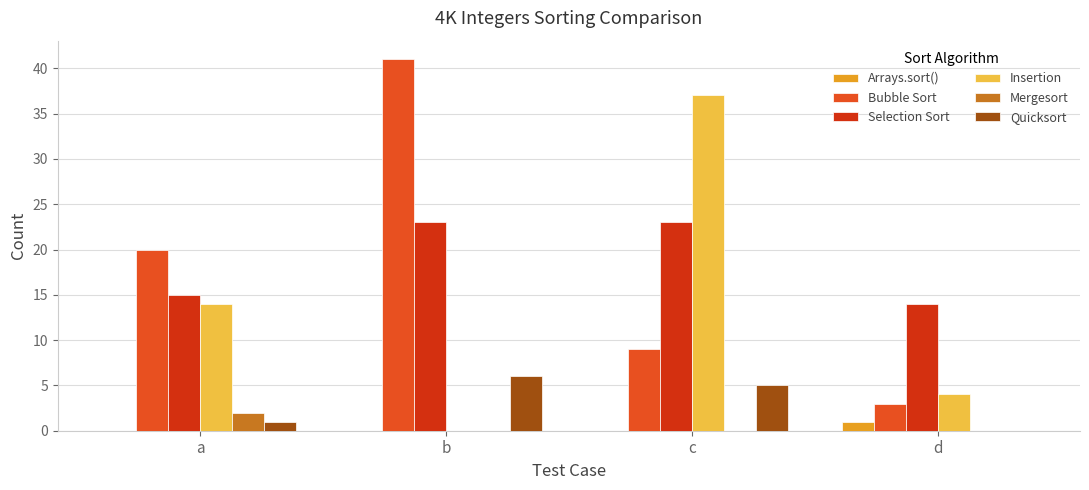

Which series changed the most between b and c?

Insertion